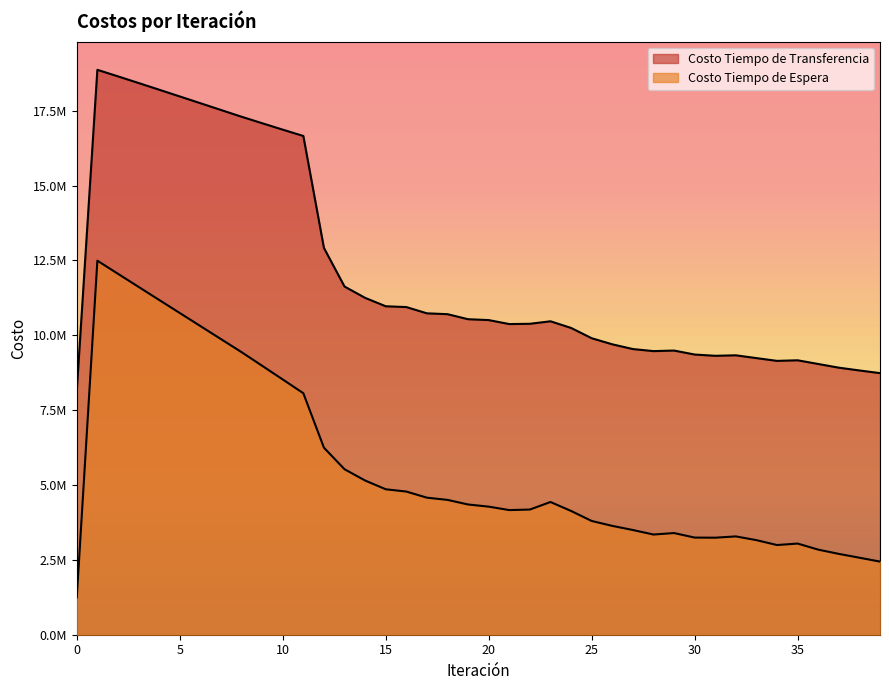

Is the value of Costo Tiempo de Espera at 31 greater than the value of Costo Tiempo de Transferencia at 26?

No